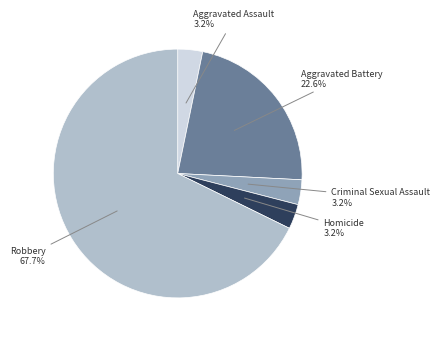

Count the number of slices in the pie.

5